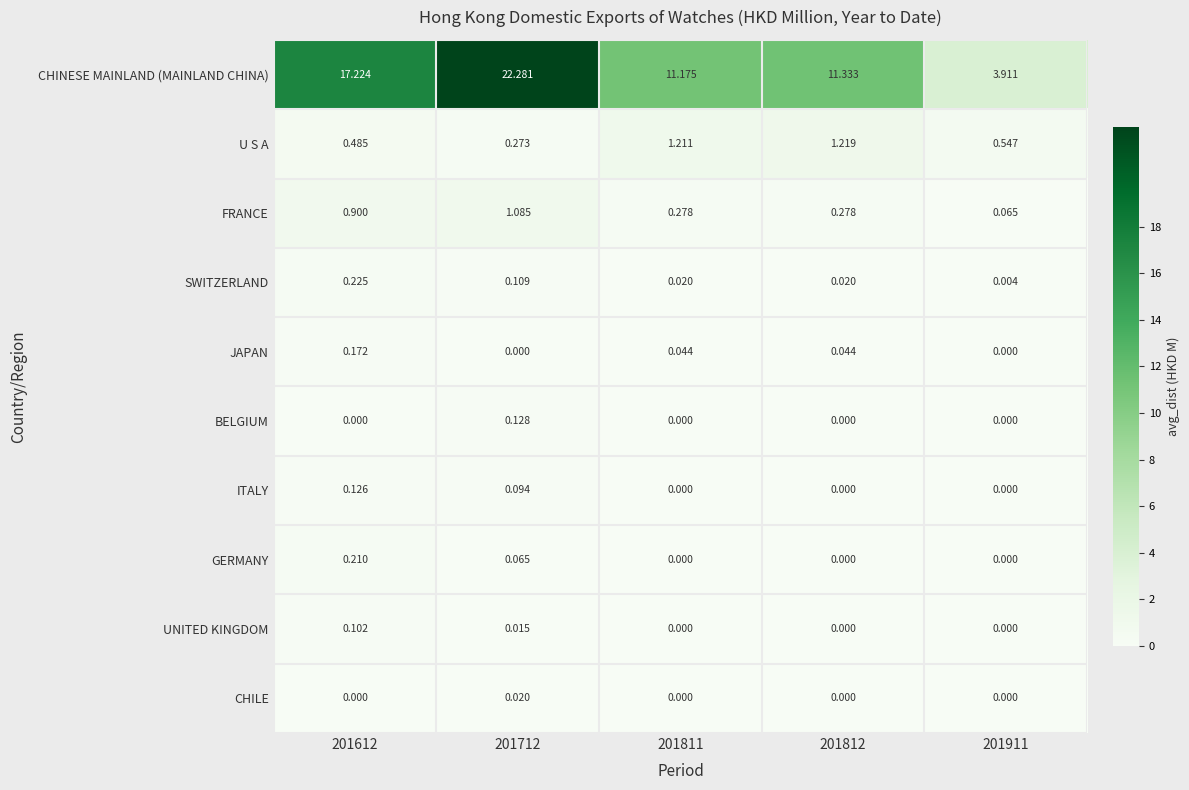

Is the value of FRANCE at 201911 greater than the value of CHINESE MAINLAND (MAINLAND CHINA) at 201811?

No